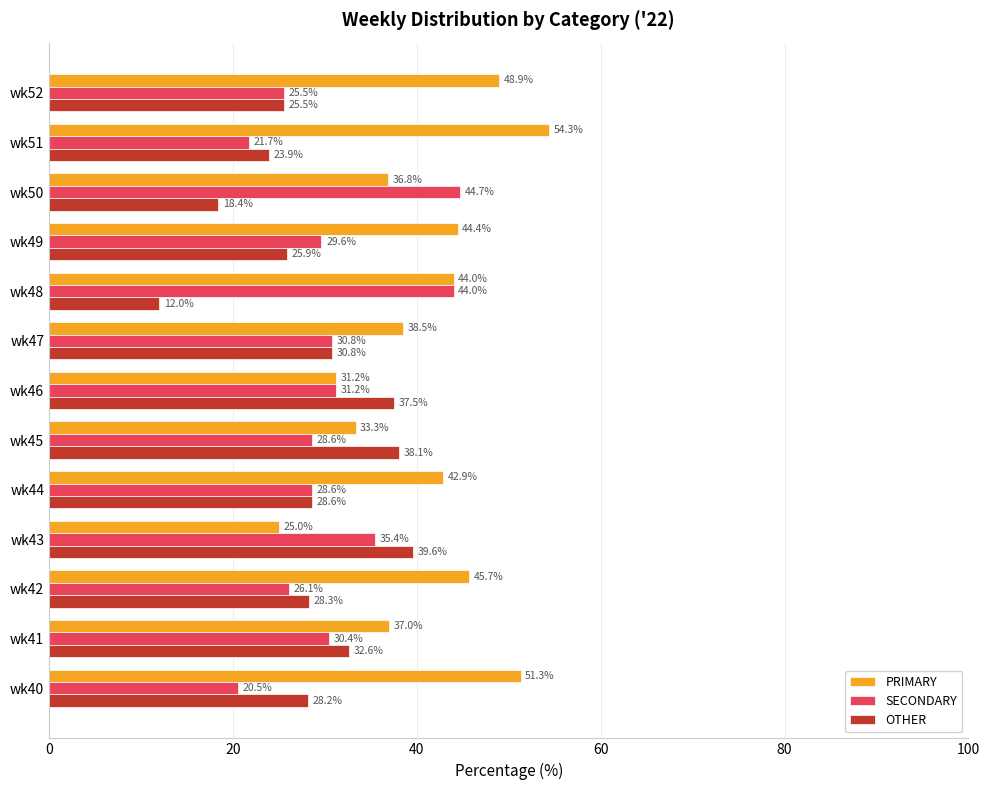

At which category does the chart reach its peak across all series?

wk51